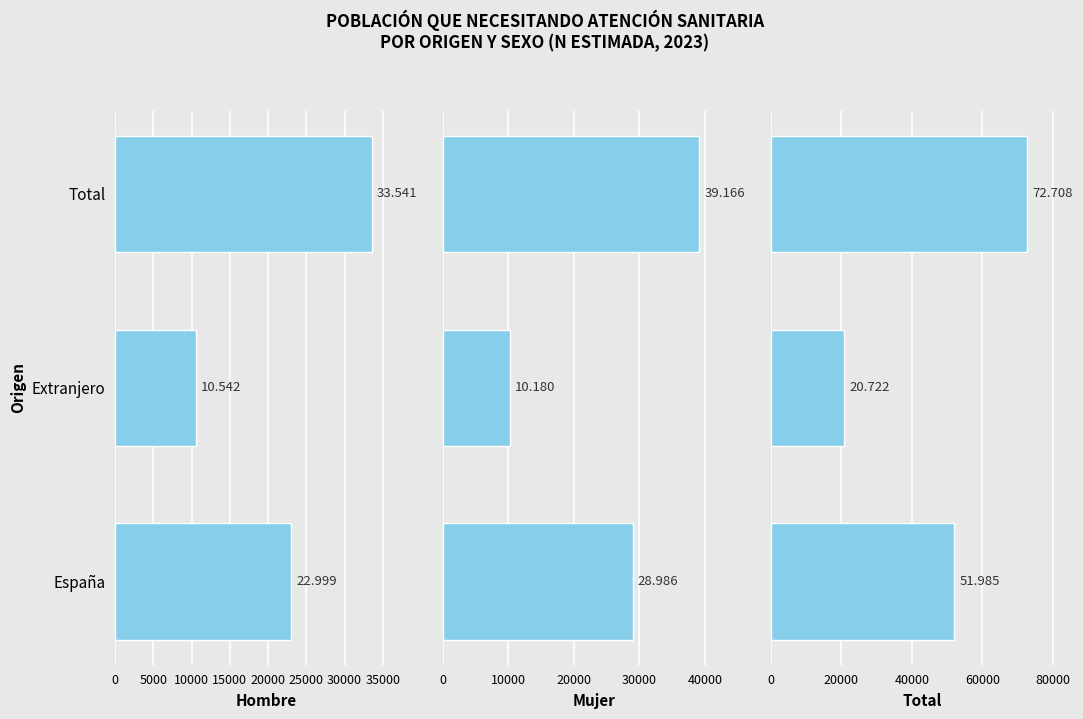

The Hombre series shows 22999 at España. True or false?

True